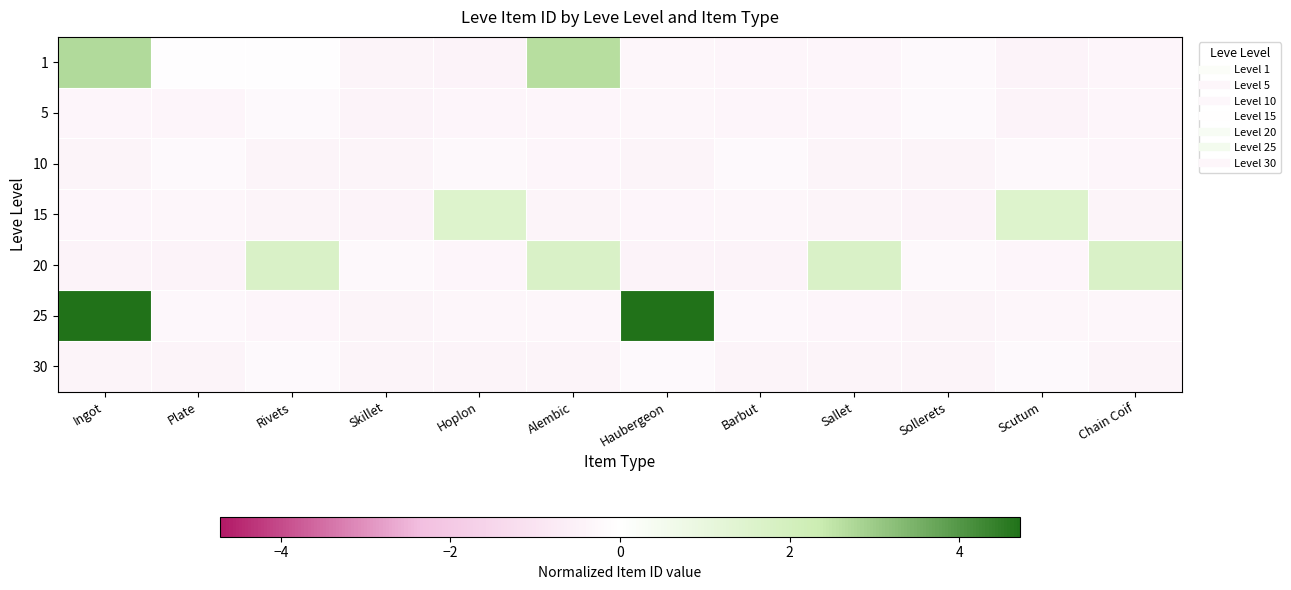

What is the total value across all series at Skillet?

-2.6